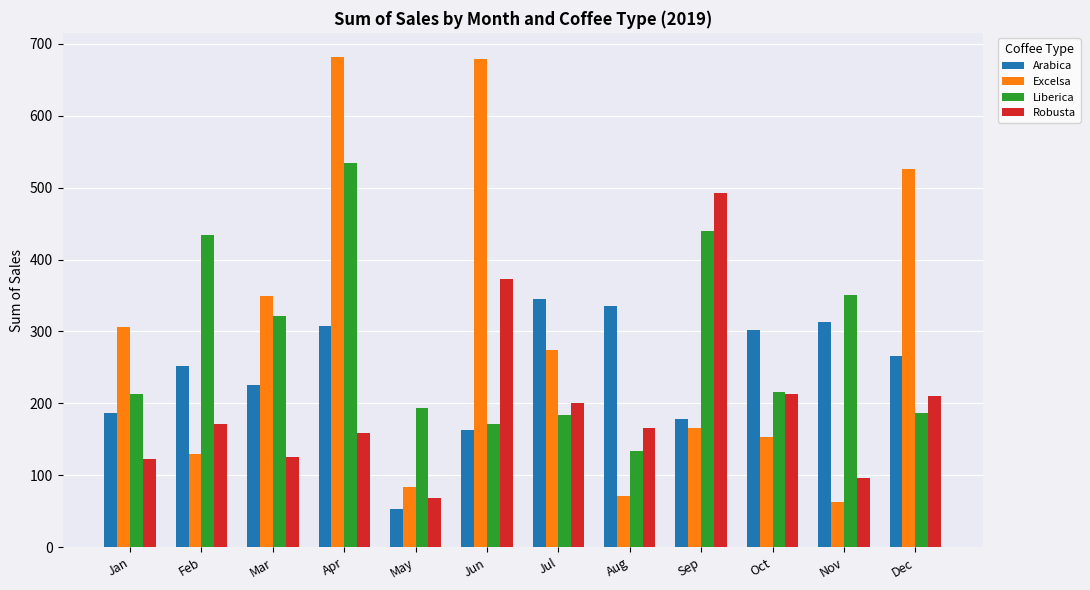

What is the sum of all Liberica values?

3378.0